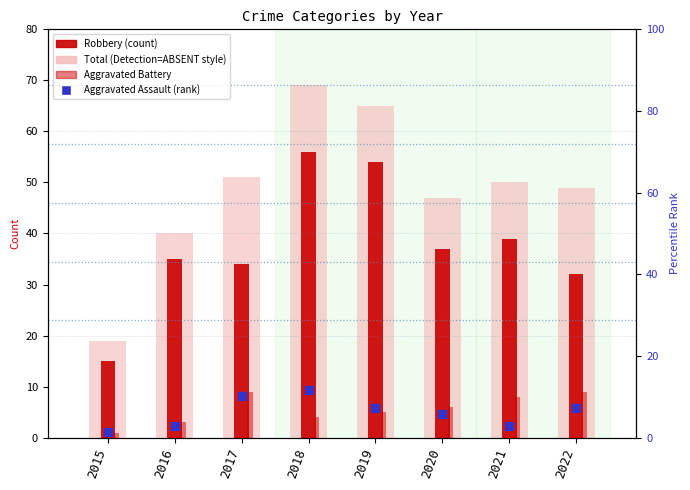

What is the smallest value displayed?

1.0